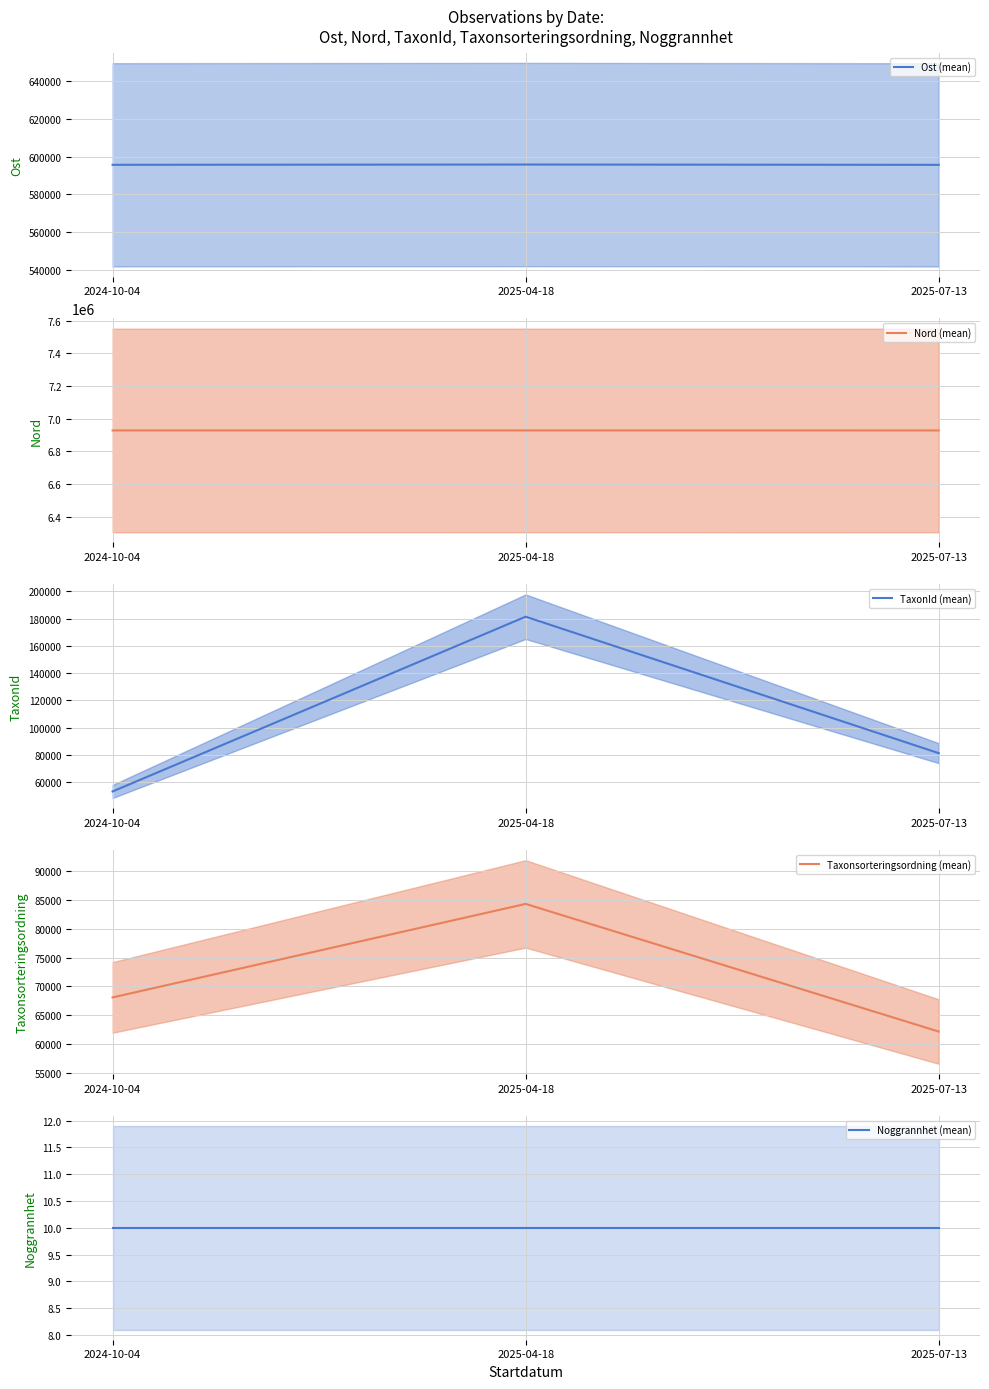

What position from the right is 2024-10-04?

3